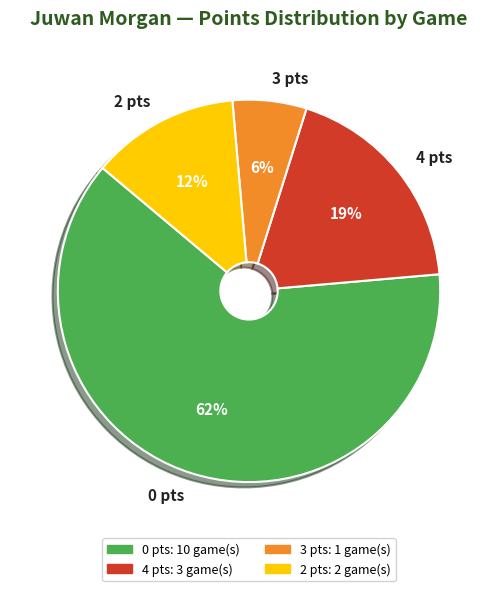

Between 3 pts and 0 pts, which is larger?

0 pts